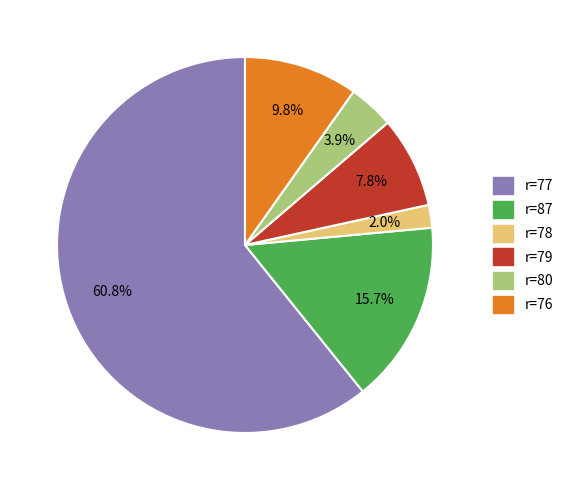

Is r=80 the majority of the pie?

No